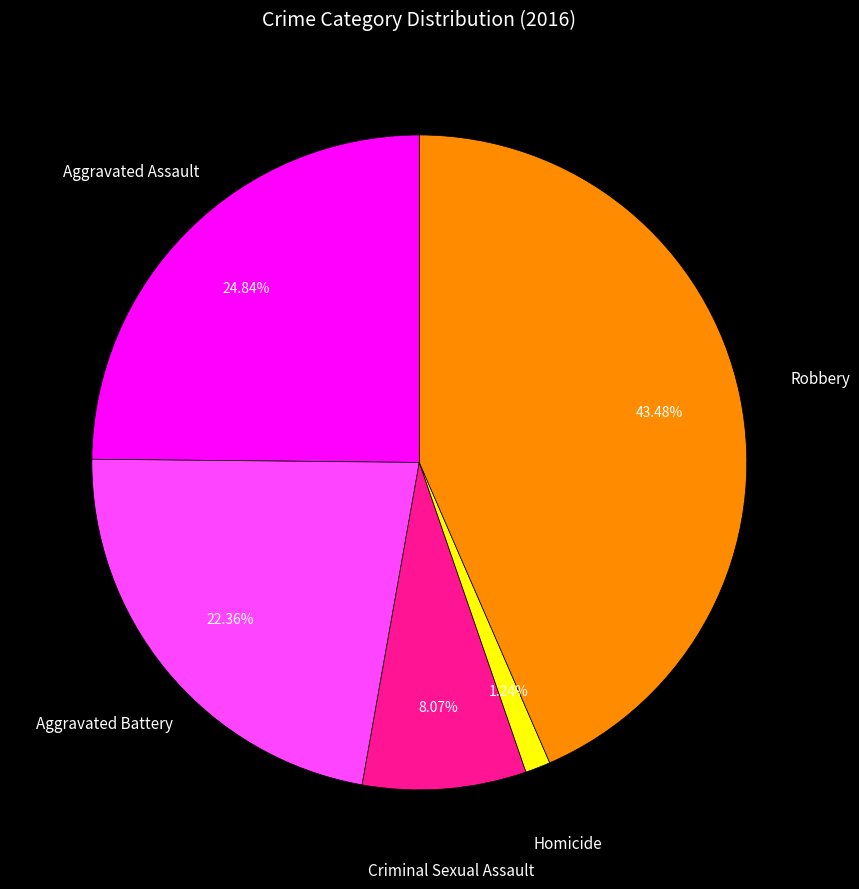

Count the number of slices in the pie.

5